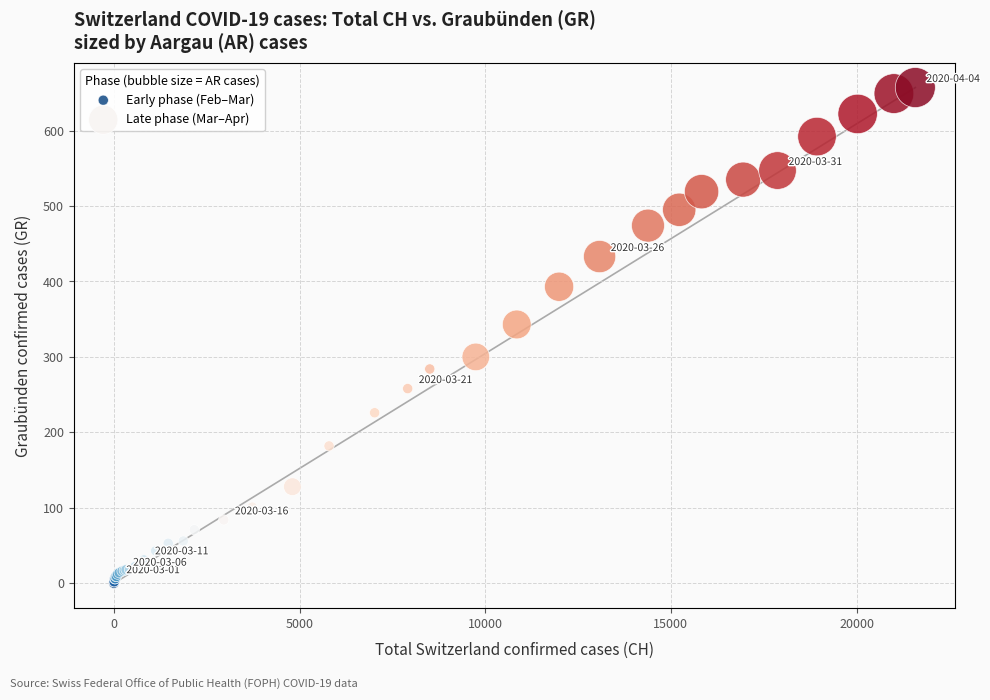

Which series has the widest spread of Y values?

Late phase (Mar–Apr)